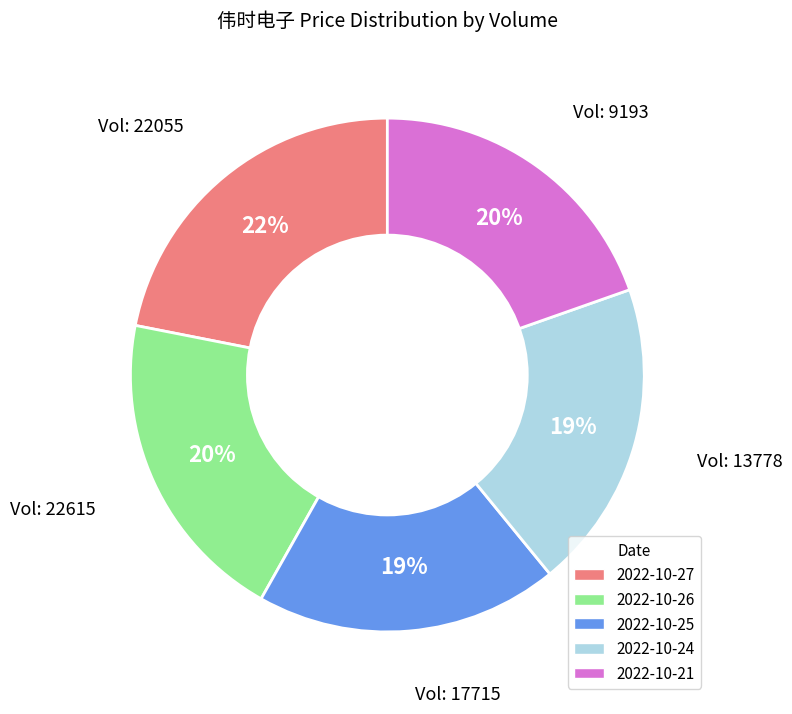

To the nearest percent, what is the average slice percentage?

20%